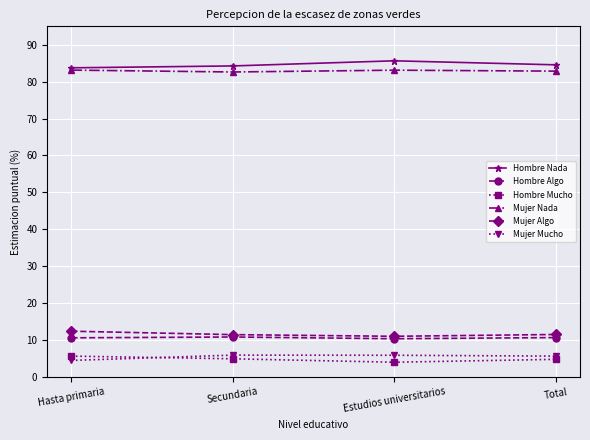

Does the chart display data point markers on the line(s)?

Yes